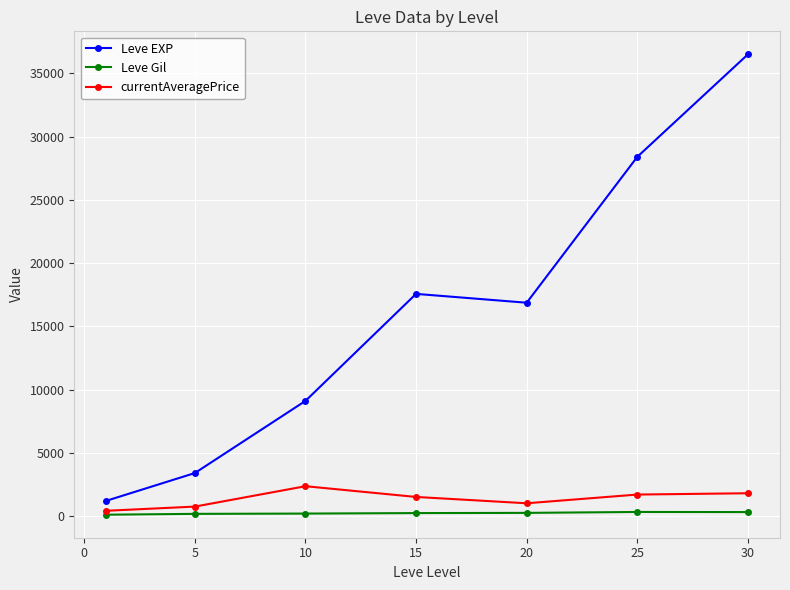

How many lines are shown in the chart?

3